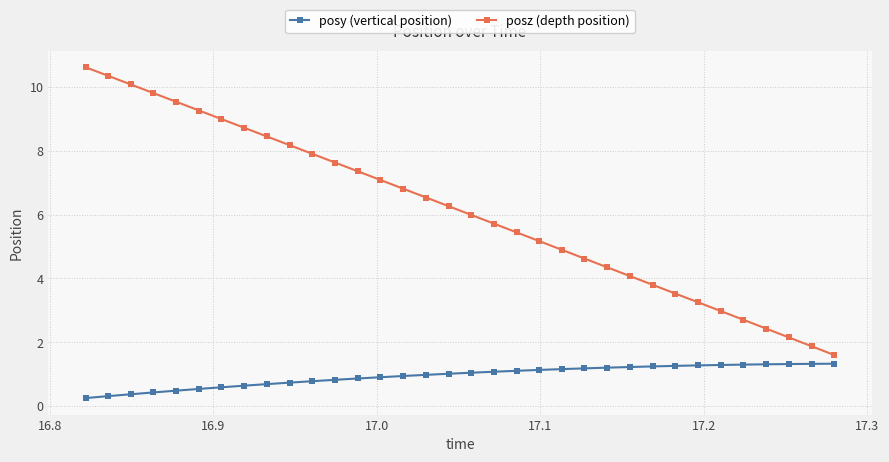

What is the lowest value of the posz (depth position) series?

1.6